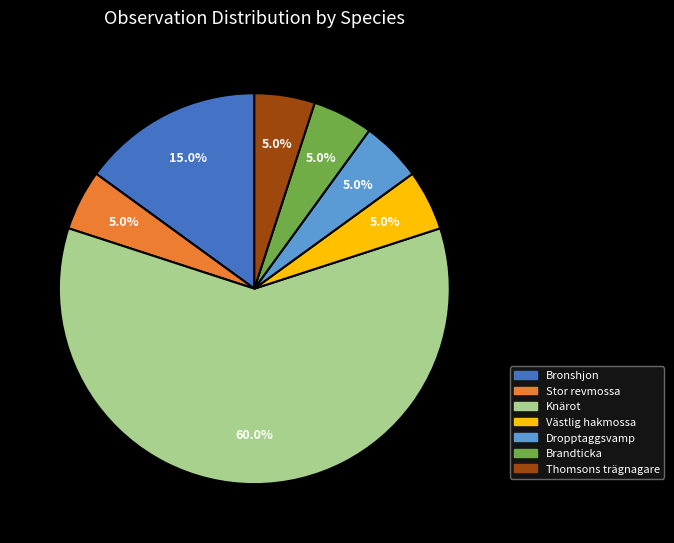

Does any single category account for the majority?

Yes